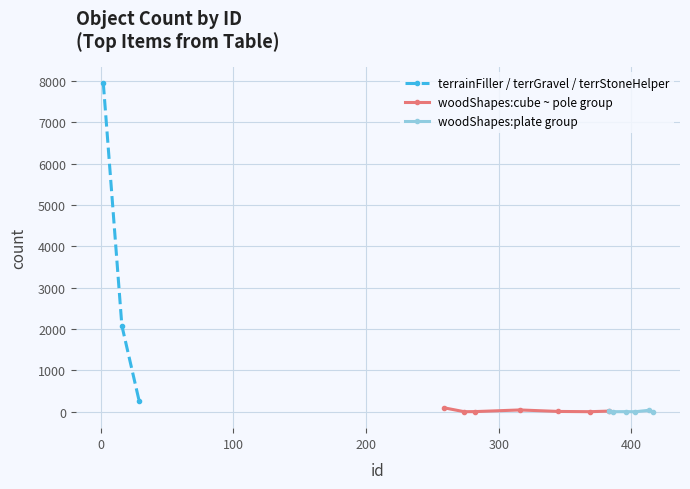

What is the lowest value of the terrainFiller / terrGravel / terrStoneHelper series?

265